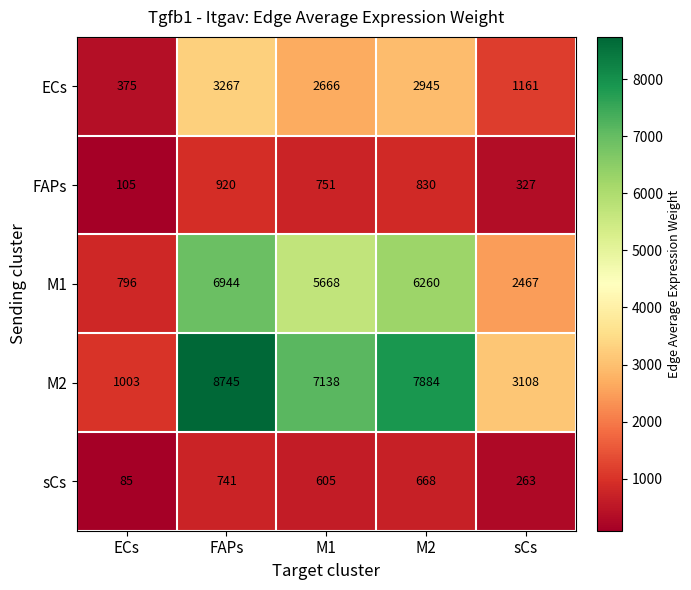

Which series has the widest spread of values?

M2